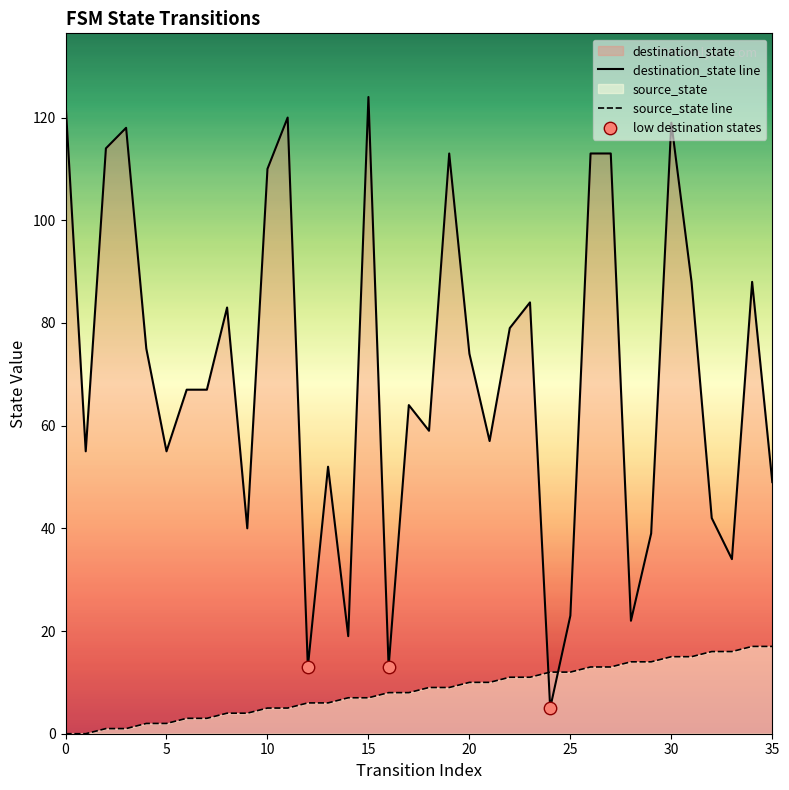

Which series has the largest Y range (max minus min)?

destination_state